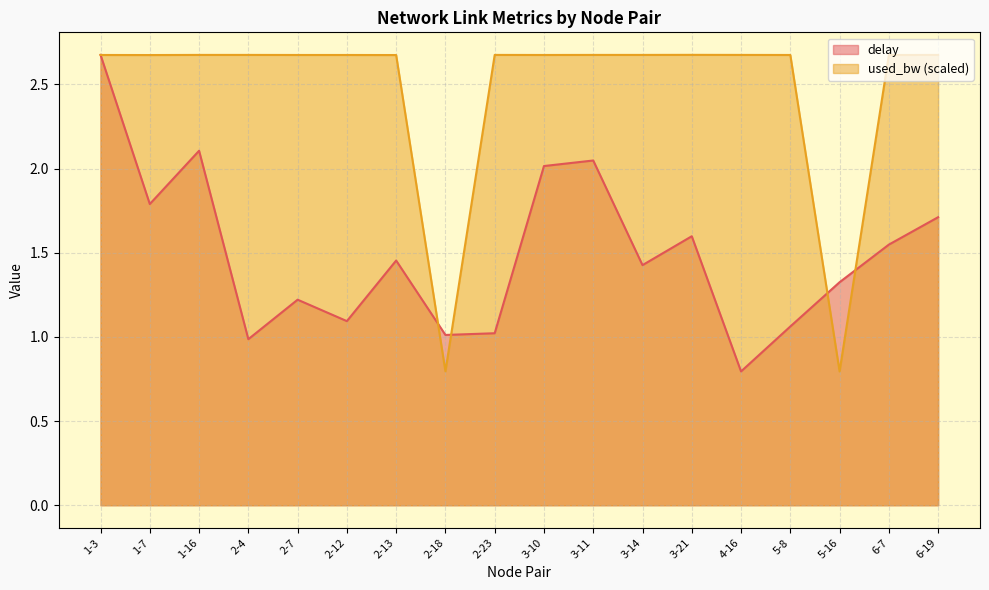

Rank the series by their maximum value, from lowest to highest.

delay, used_bw